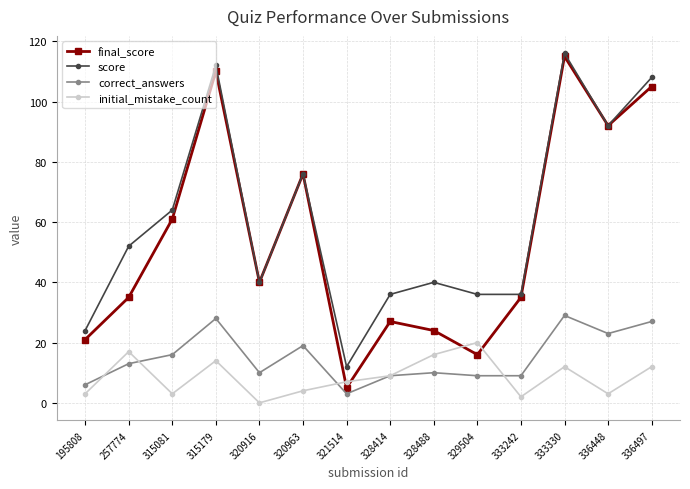

What are all the series names shown in the legend?

final_score, score, correct_answers, initial_mistake_count